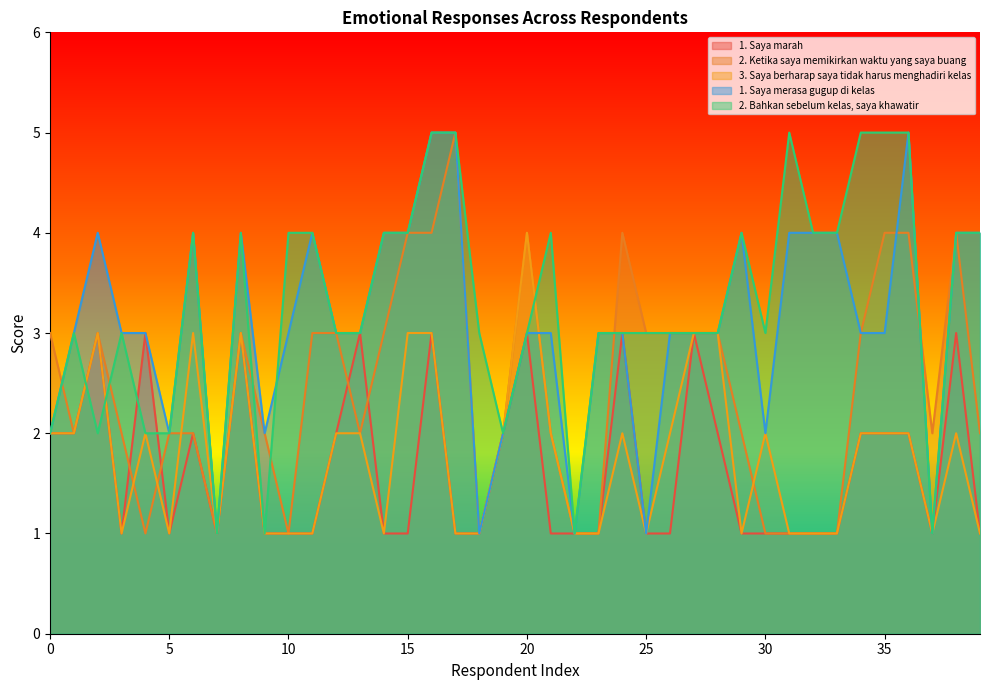

What are all the series names shown in the legend?

1. Saya marah, 2. Ketika saya memikirkan waktu yang saya buang, 3. Saya berharap saya tidak harus menghadiri kelas, 1. Saya merasa gugup di kelas, 2. Bahkan sebelum kelas, saya khawatir